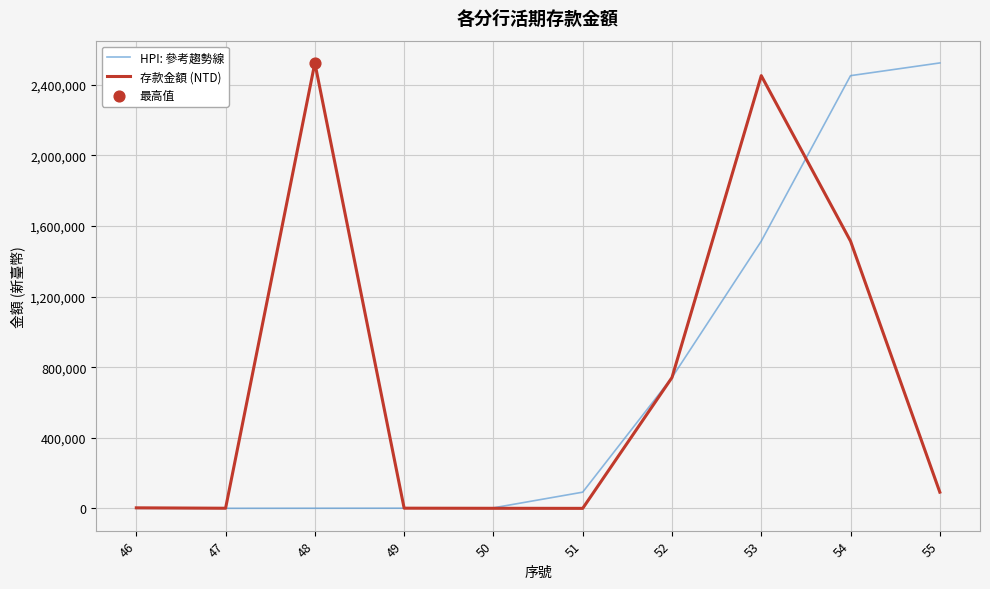

At 53, list the series in order from largest to smallest.

存款金額 (NTD), HPI: 參考趨勢線